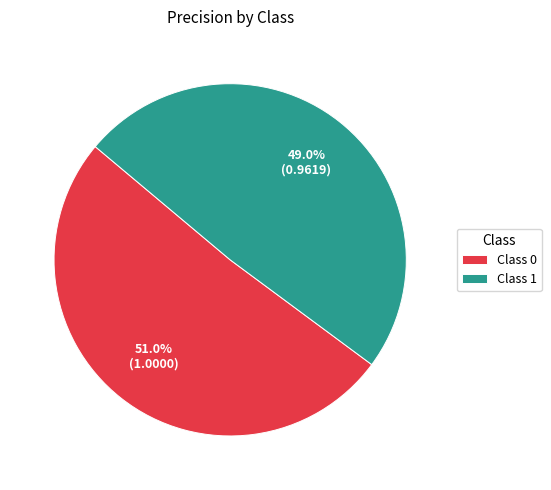

Which has a higher value, Class 1 or Class 0?

Class 0